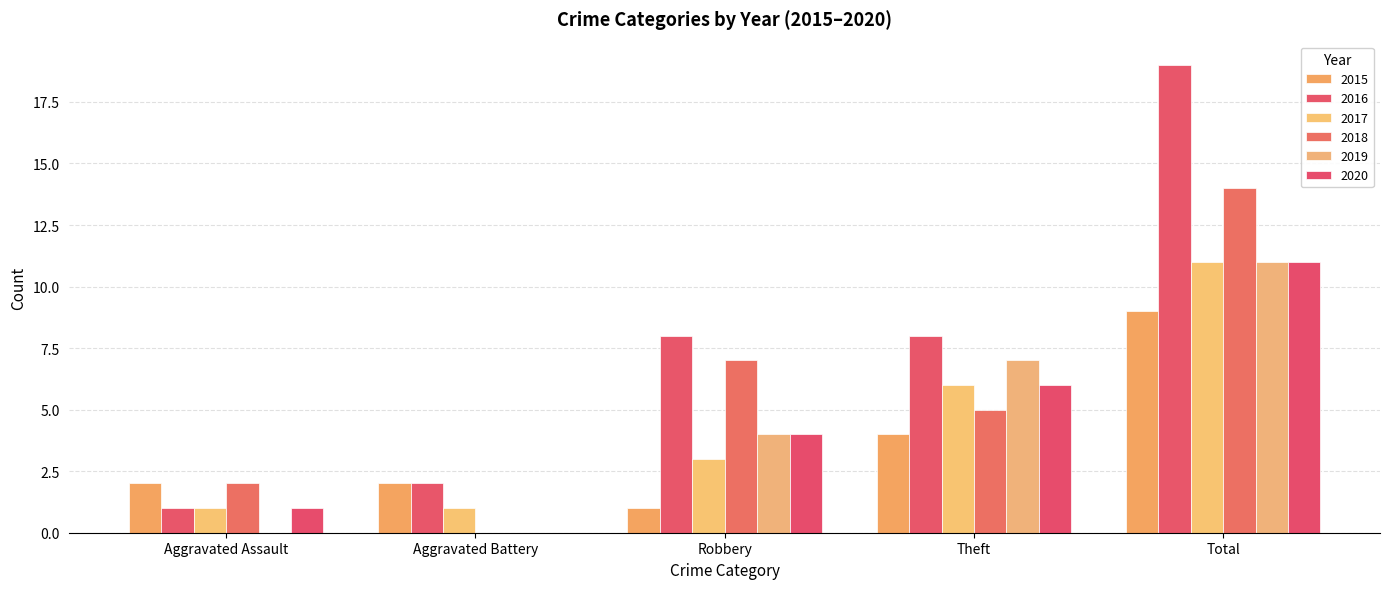

Count the number of categories in the chart.

5